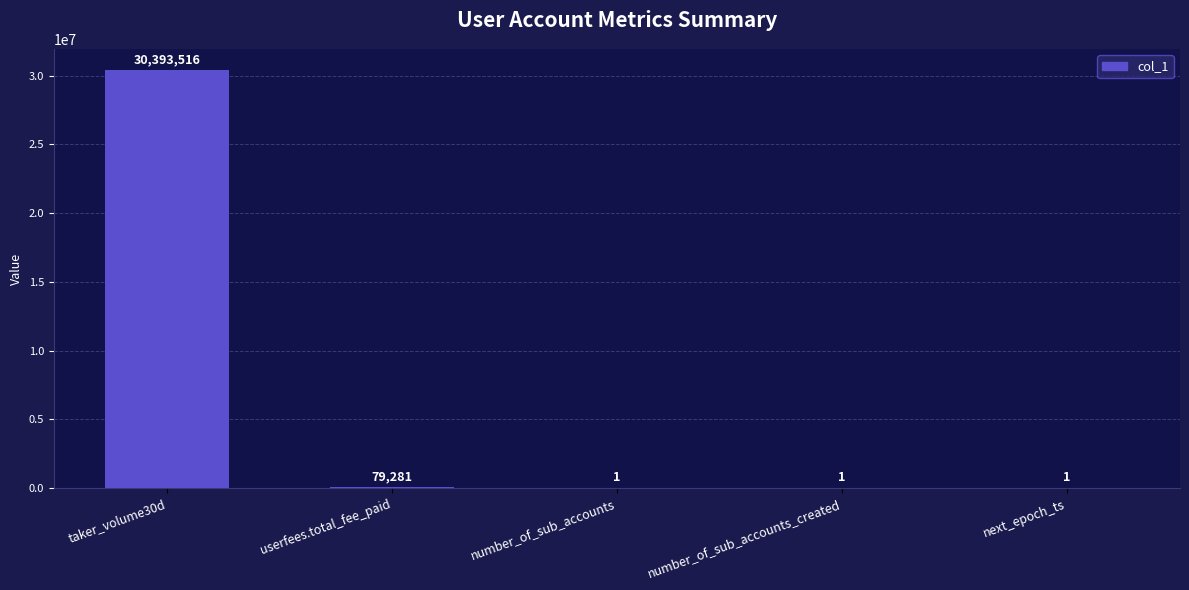

At which category does the chart reach its peak across all series?

taker_volume30d